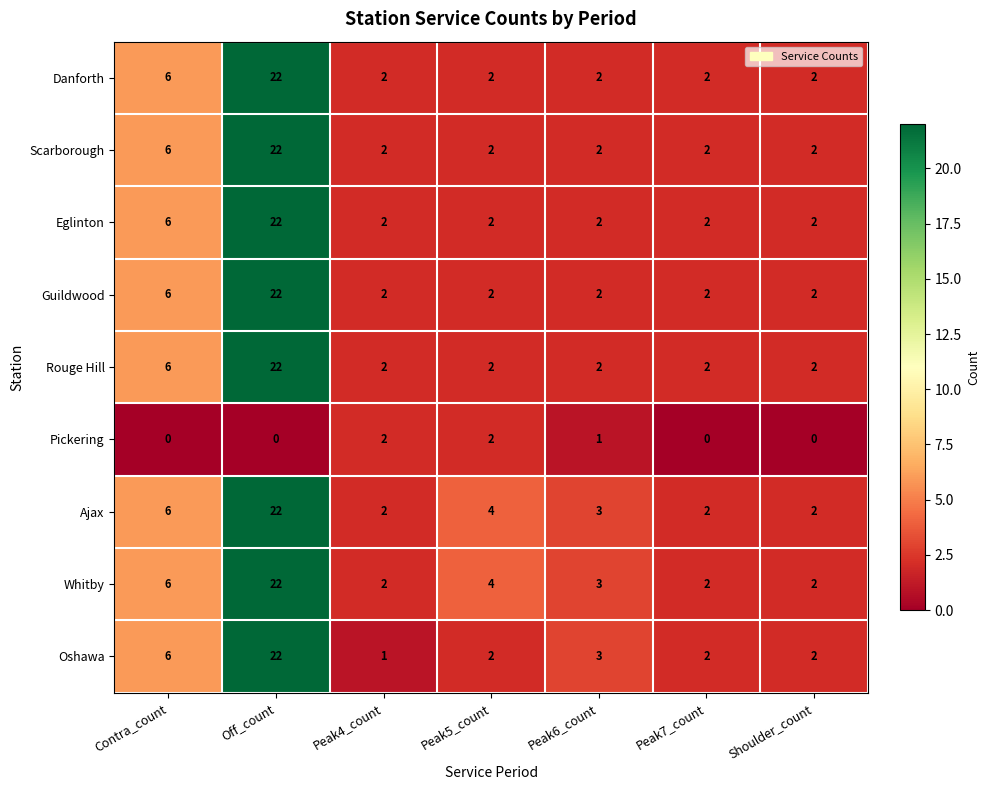

Which category has the highest value in the Scarborough series?

Off_count